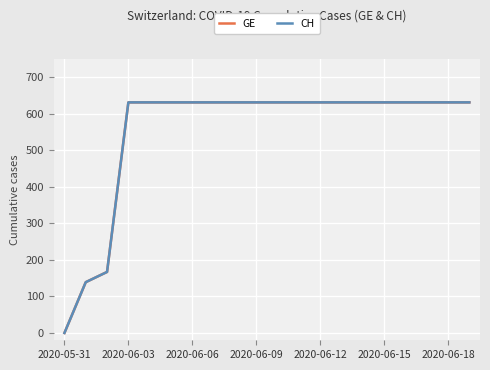

Is this an area chart (filled region under the line)?

No